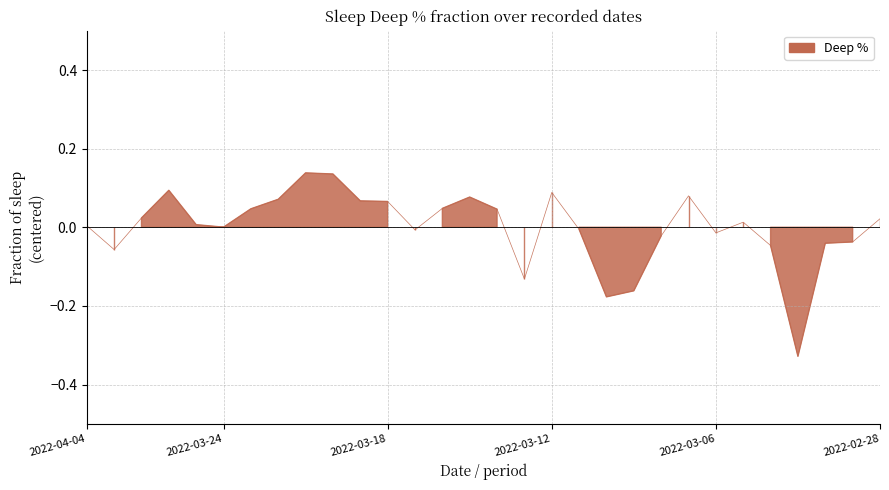

Reading left to right, transcribe all the data shown in this chart.

2022-04-04=0.0	2022-03-30=-0.1	2022-03-27=0.0	2022-03-26=0.1	2022-03-25=0.0	2022-03-24=0.0	2022-03-23=0.0	2022-03-22=0.1	2022-03-21=0.1	2022-03-20=0.1	2022-03-19=0.1	2022-03-18=0.1	2022-03-17=-0.0	2022-03-16=0.0	2022-03-15=0.1	2022-03-14=0.0	2022-03-13=-0.1	2022-03-12=0.1	2022-03-11=-0.0	2022-03-10=-0.2	2022-03-09=-0.2	2022-03-08=-0.0	2022-03-07=0.1	2022-03-06=-0.0	2022-03-05=0.0	2022-03-04=-0.0	2022-03-03=-0.3	2022-03-02=-0.0	2022-03-01=-0.0	2022-02-28=0.0